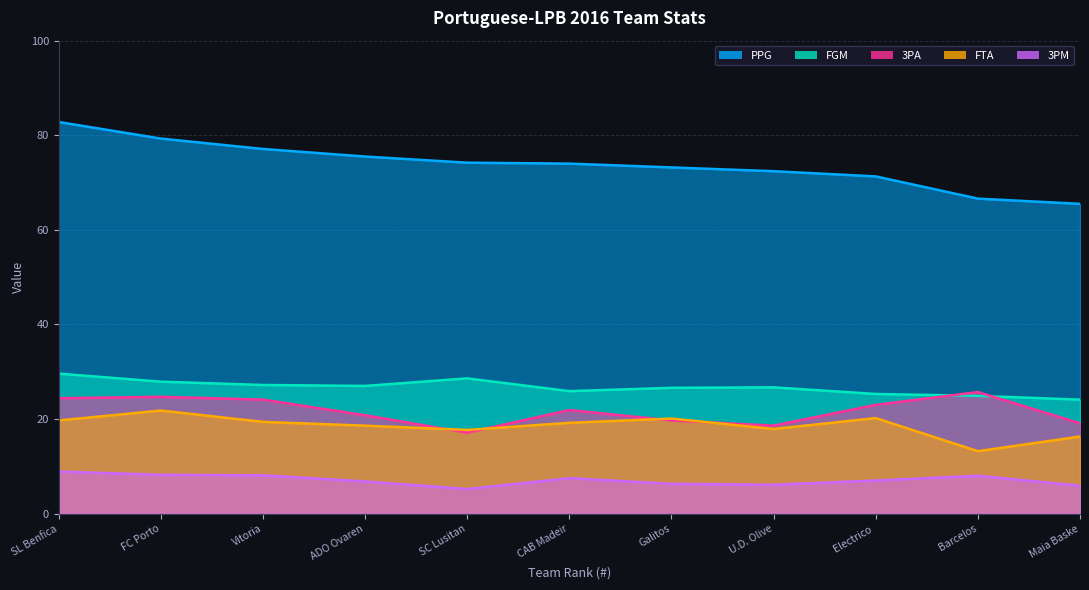

Which category has the lowest value in the FTA series?

Barcelos